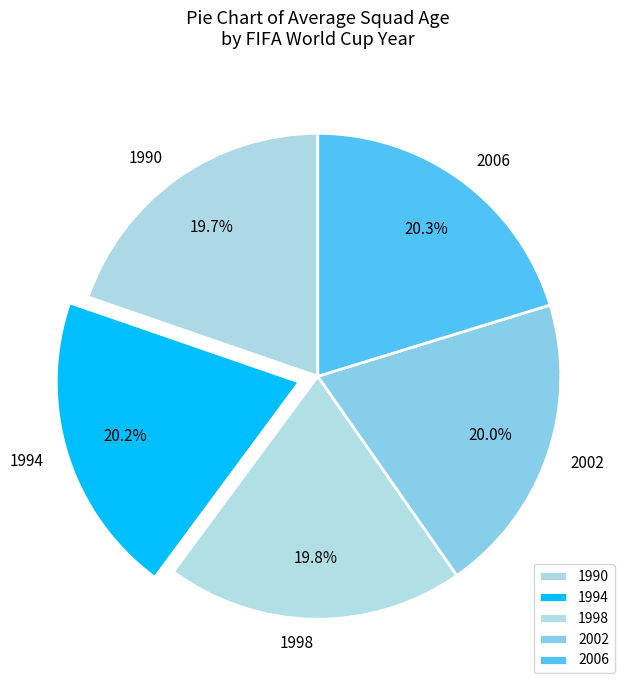

What percentage is NOT represented by 2002?

79.8%